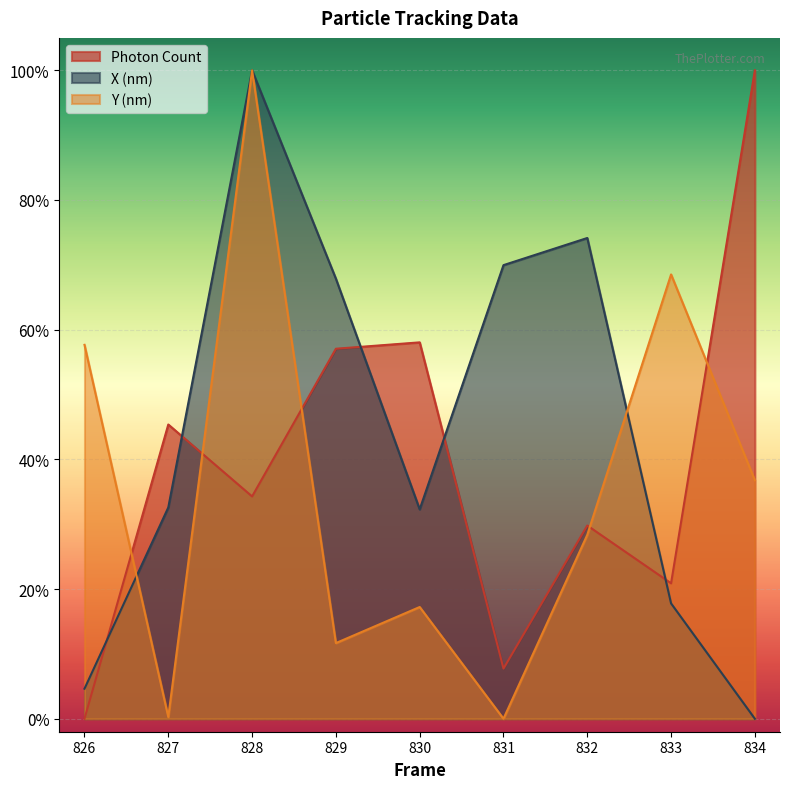

Reading left to right, extract all data points from this chart.

Photon Count: 0.0	0.5	0.3	0.6	0.6	0.1	0.3	0.2	1.0
X (nm): 0.0	0.3	1.0	0.7	0.3	0.7	0.7	0.2	0.0
Y (nm): 0.6	0.0	1.0	0.1	0.2	0.0	0.3	0.7	0.4